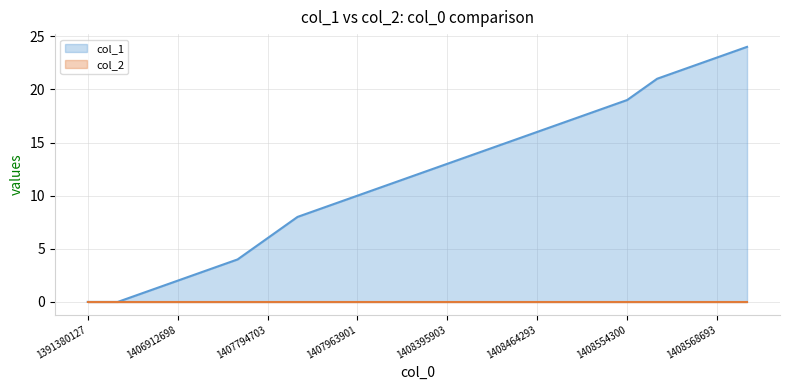

List the labels in order of value, largest first.

1408989888, 1408568693, 1408565104, 1408557901, 1408554300, 1408471497, 1408467904, 1408464293, 1408460689, 1408457094, 1408395903, 1408392300, 1408388700, 1407963901, 1407960298, 1407956704, 1407794703, 1406948727, 1406937907, 1406912698, 1406901888, 1391380127, 1405608625